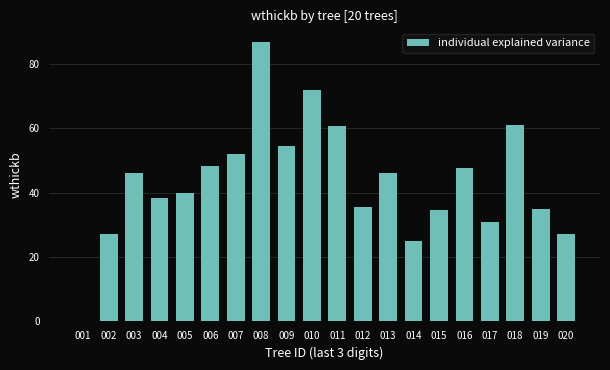

Which has a higher value, 004 or 020?

004